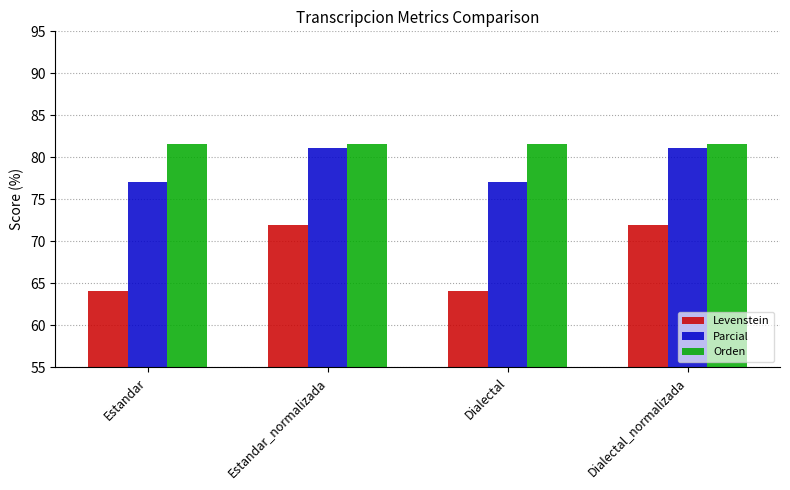

What are all the series names shown in the legend?

Levenstein, Parcial, Orden